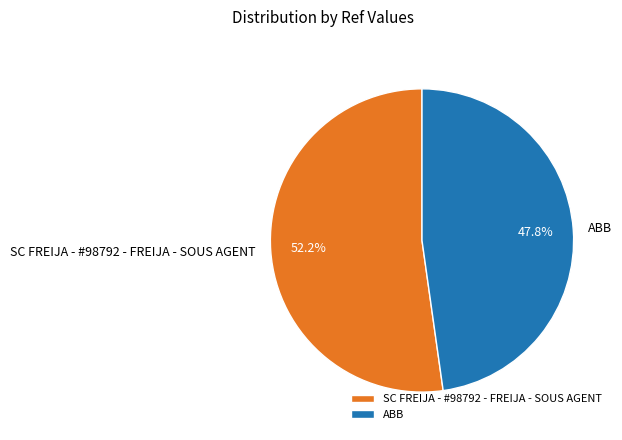

Approximately how many times larger is the value at ABB compared to SC FREIJA - #98792 - FREIJA - SOUS AGENT?

0.9